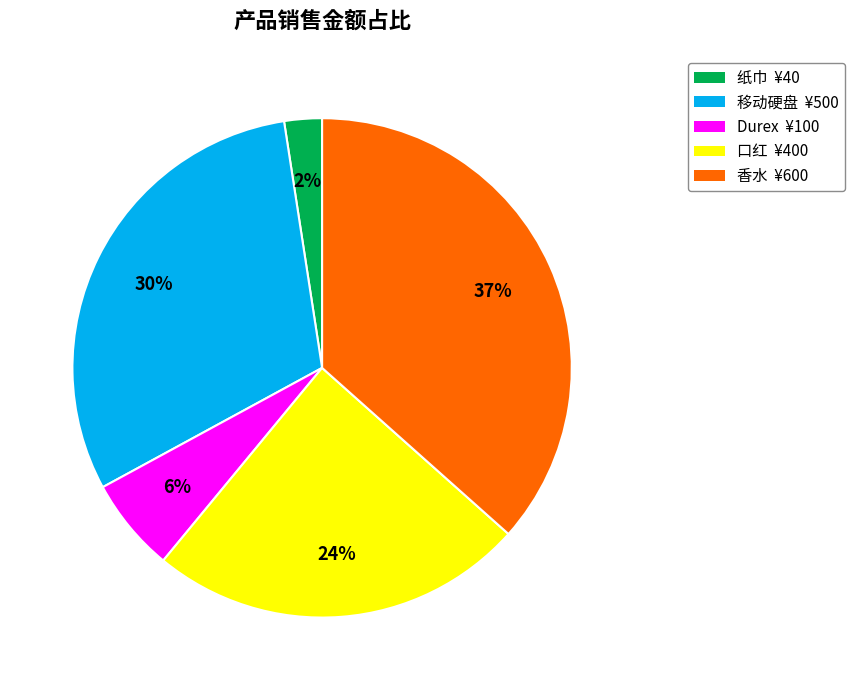

To the nearest percent, what is the difference between the Durex and 纸巾 slice percentages?

4%